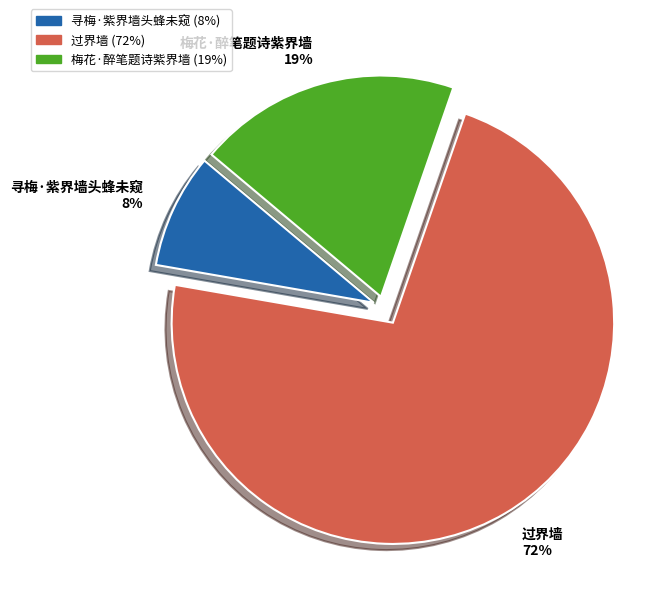

What is the majority slice?

过界墙